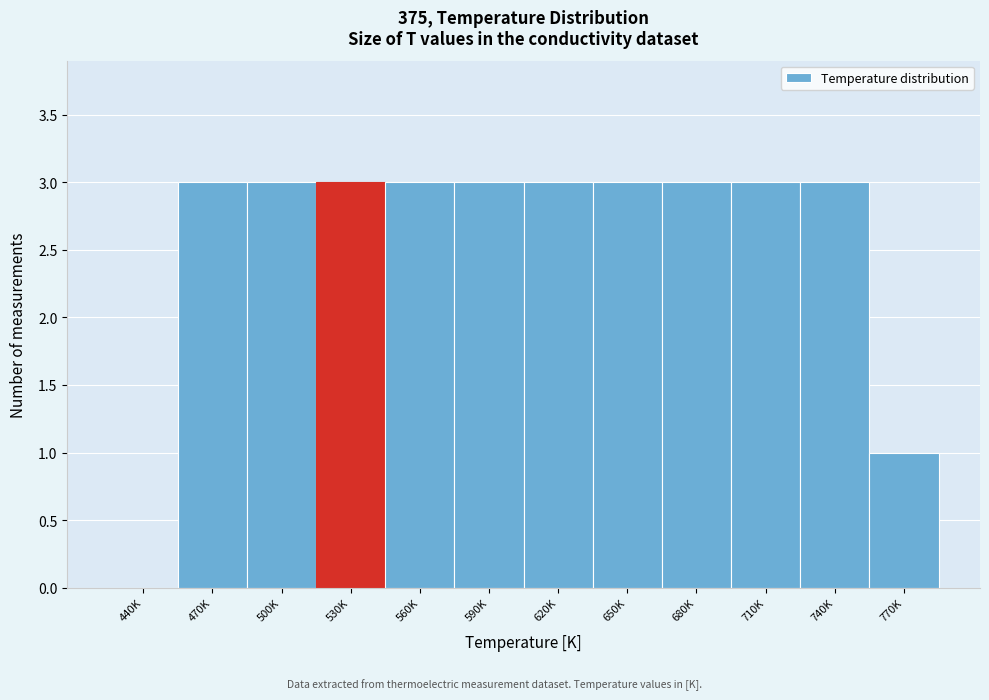

Reading left to right, list all the values displayed in this chart.

440K=0	470K=3	500K=3	530K=3	560K=3	590K=3	620K=3	650K=3	680K=3	710K=3	740K=3	770K=1